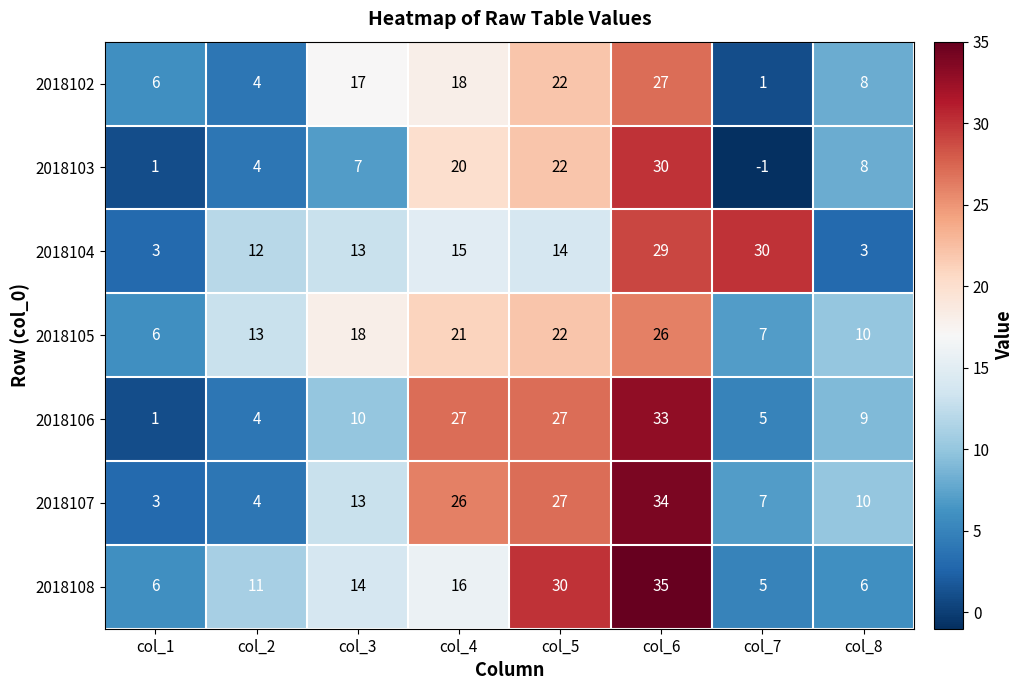

What is the spread (max minus min) of values at col_2?

9